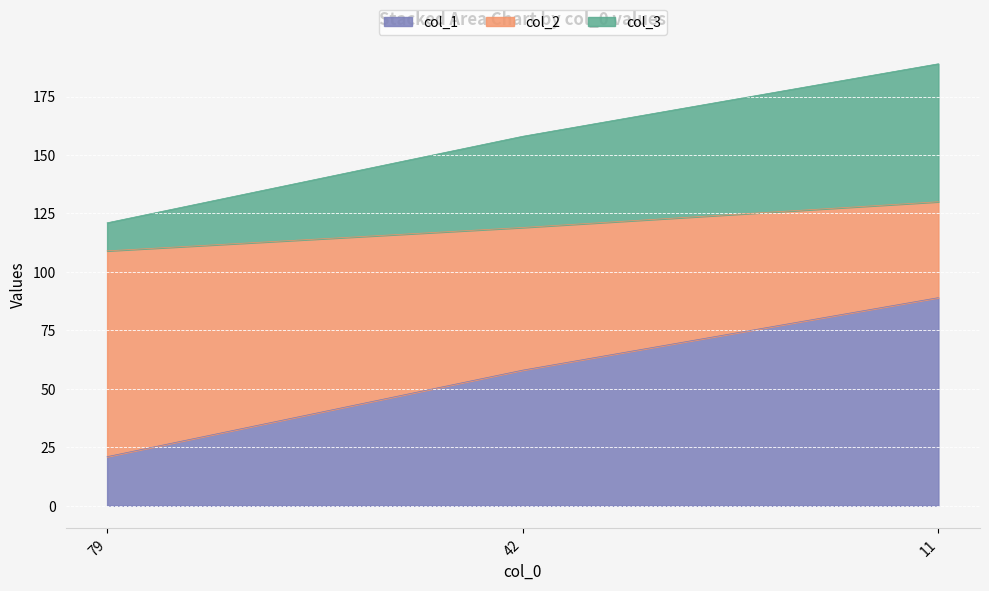

Is it true that col_1 equals 10 at 79?

False